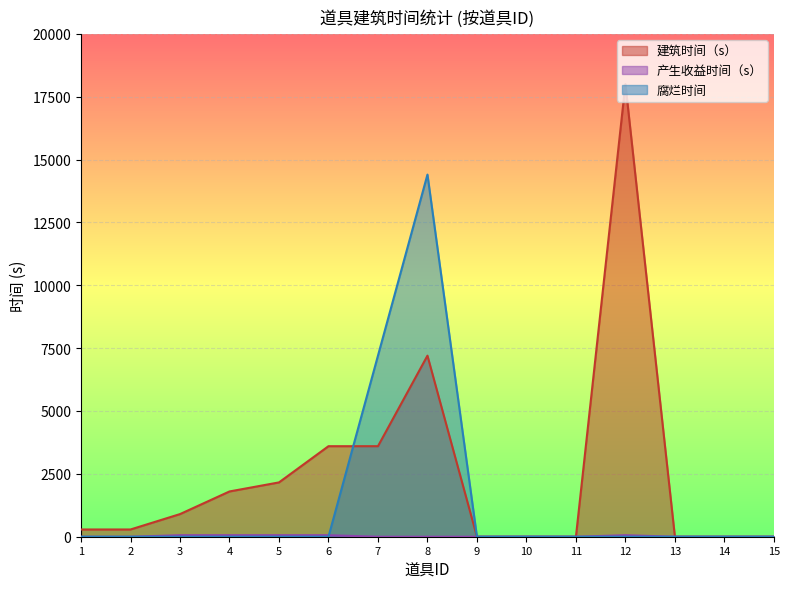

In 建筑时间（s）, how many points are higher than both neighbors (excluding endpoints)?

2